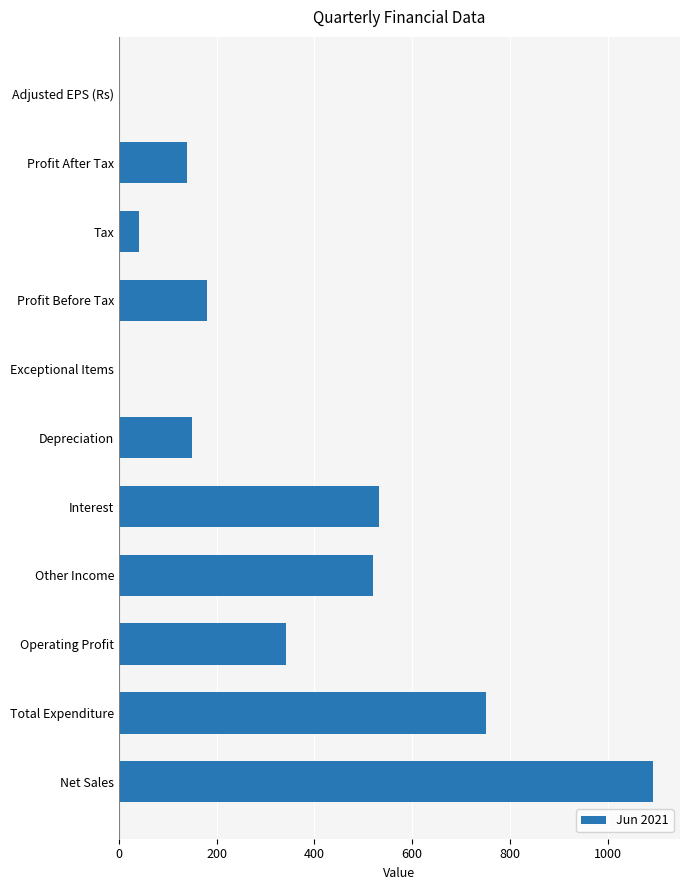

What is the approximate value at Other Income?

519.2